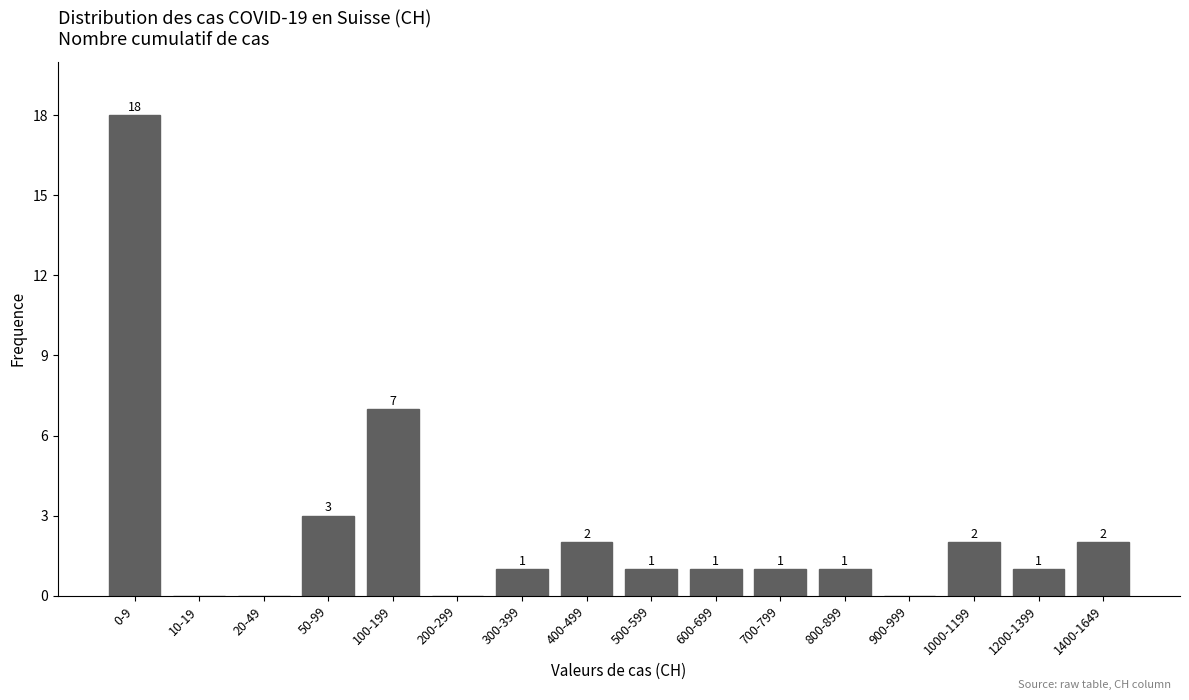

Reading left to right, transcribe all the data shown in this chart.

0-9=18	10-19=0	20-49=0	50-99=3	100-199=7	200-299=0	300-399=1	400-499=2	500-599=1	600-699=1	700-799=1	800-899=1	900-999=0	1000-1199=2	1200-1399=1	1400-1649=2